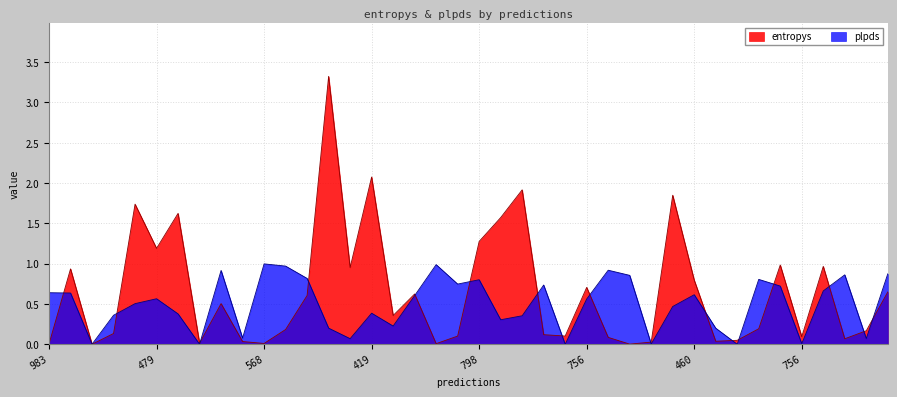

Rank the series at 37 from lowest to highest value.

entropys, plpds